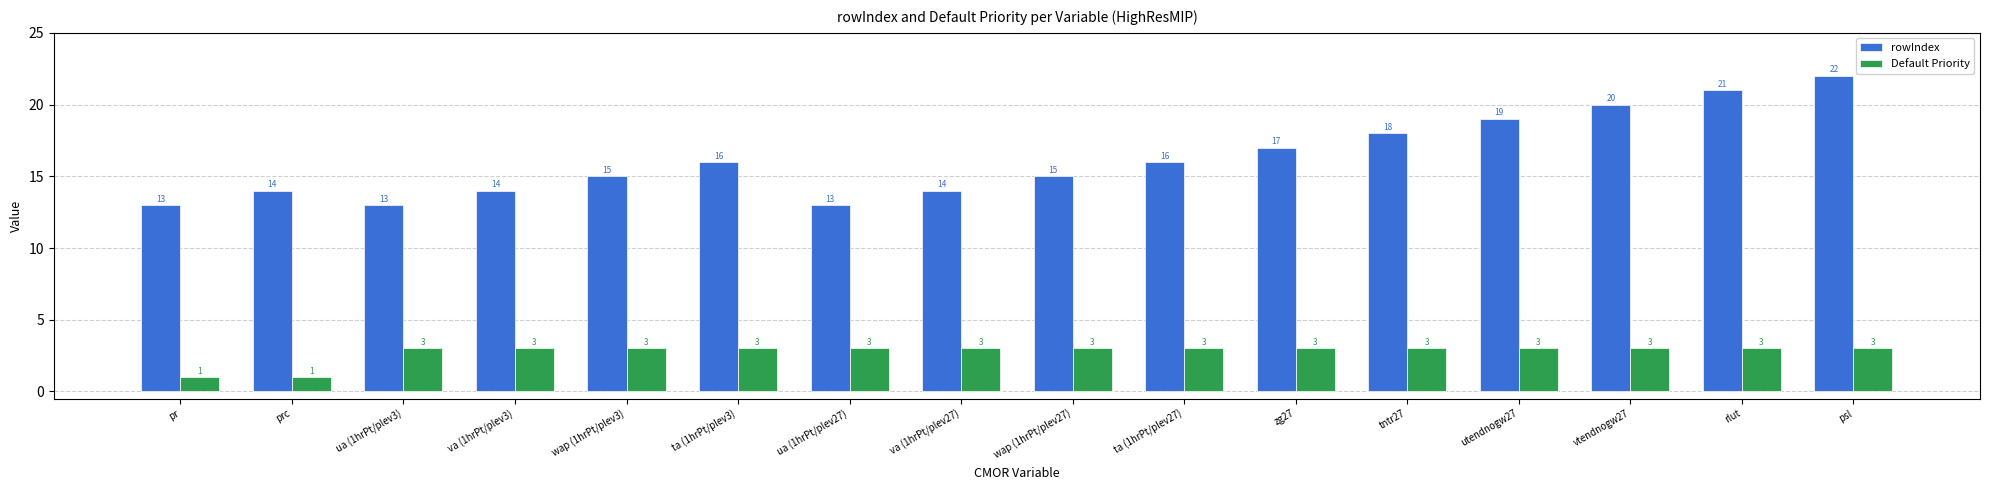

List the series in order of their overall mean, lowest first.

Default Priority, rowIndex